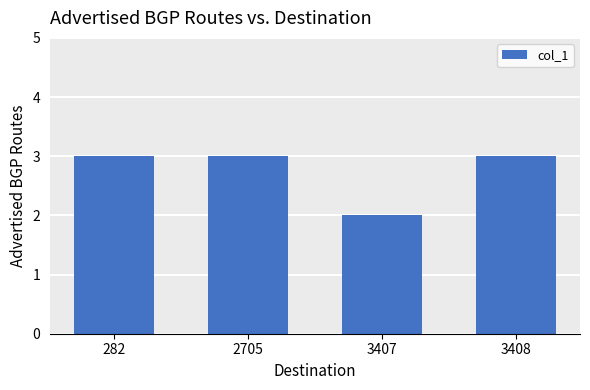

What is the greatest value displayed?

3